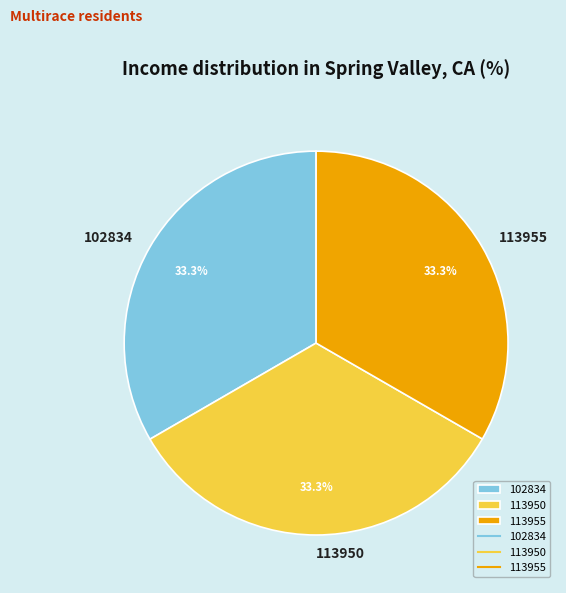

What percentage do 113950 and 102834 together represent?

66.7%